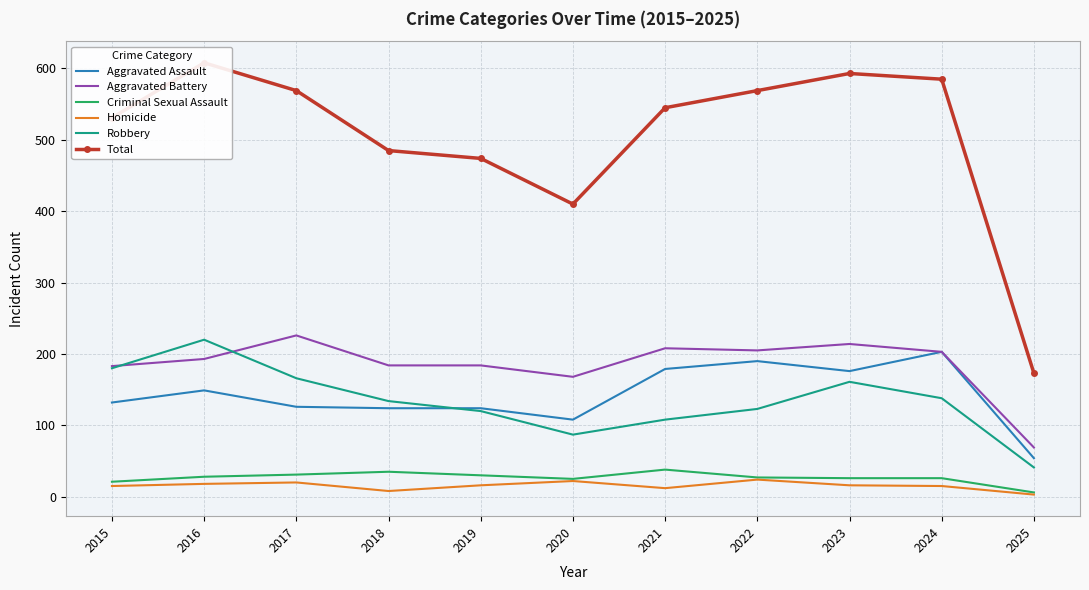

Reading right to left, extract all data points from this chart.

Aggravated Assault: 54	203	176	190	179	108	124	124	126	149	132
Aggravated Battery: 69	203	214	205	208	168	184	184	226	193	183
Criminal Sexual Assault: 6	26	26	27	38	25	30	35	31	28	21
Homicide: 3	15	16	24	12	22	16	8	20	18	15
Robbery: 41	138	161	123	108	87	120	134	166	220	180
Total: 173	585	593	569	545	410	474	485	569	608	531